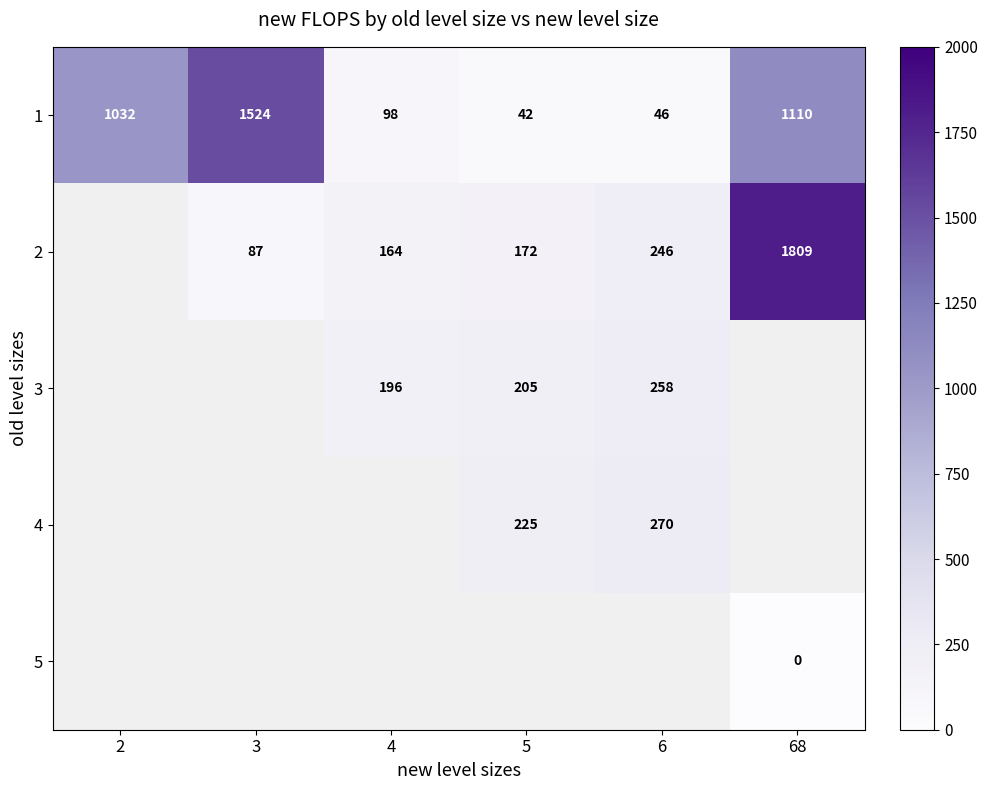

The 1 series shows 46.0 at 6. True or false?

True